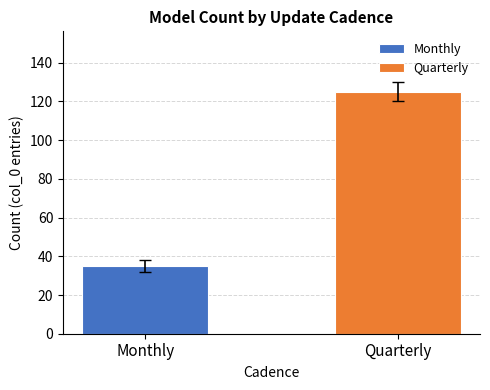

What is the greatest value displayed?

125